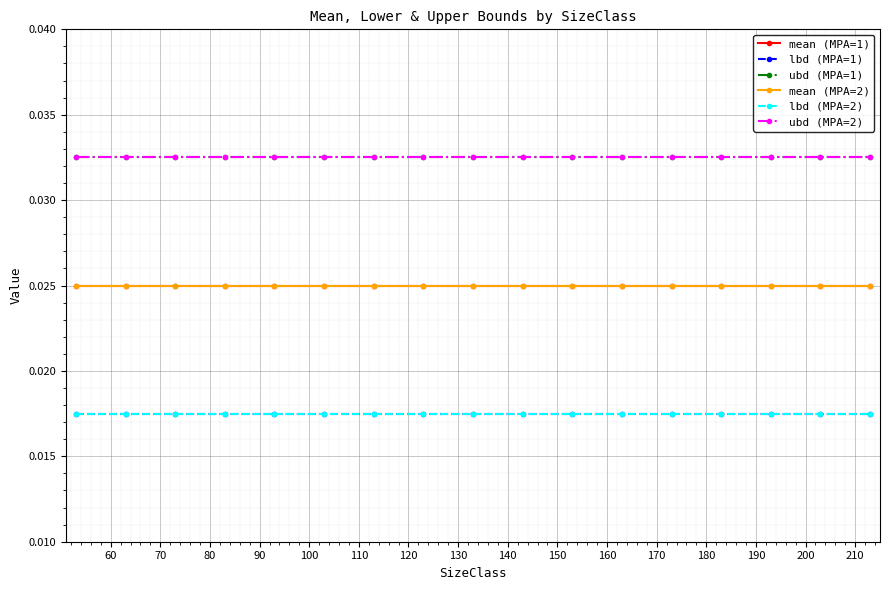

True or false: lbd (MPA=2) and lbd (MPA=1) cross at least once.

False